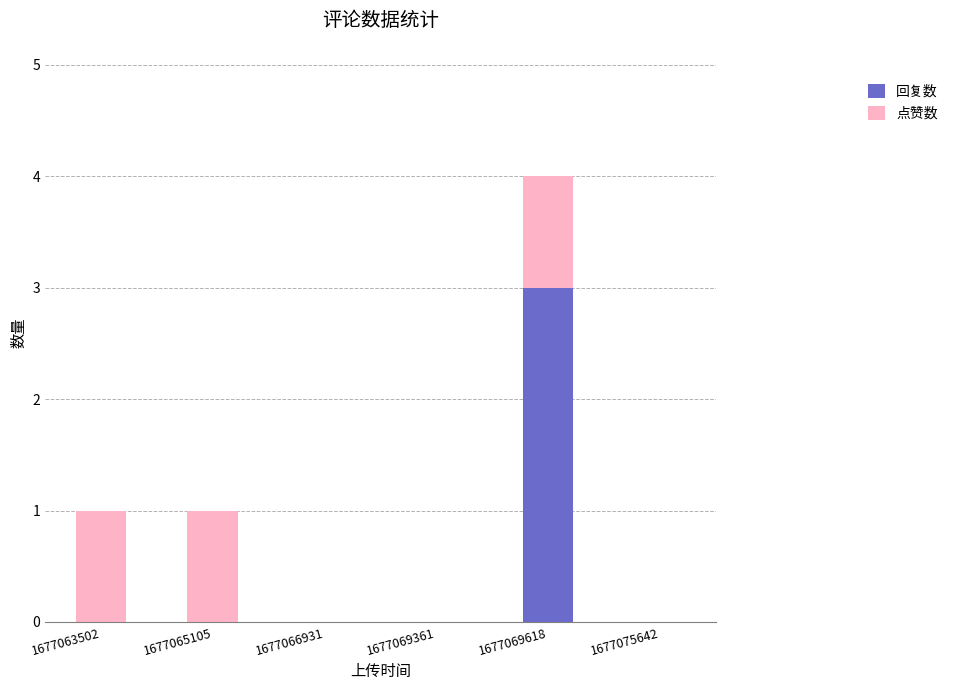

At which category is the sum across all series the highest?

1677069618